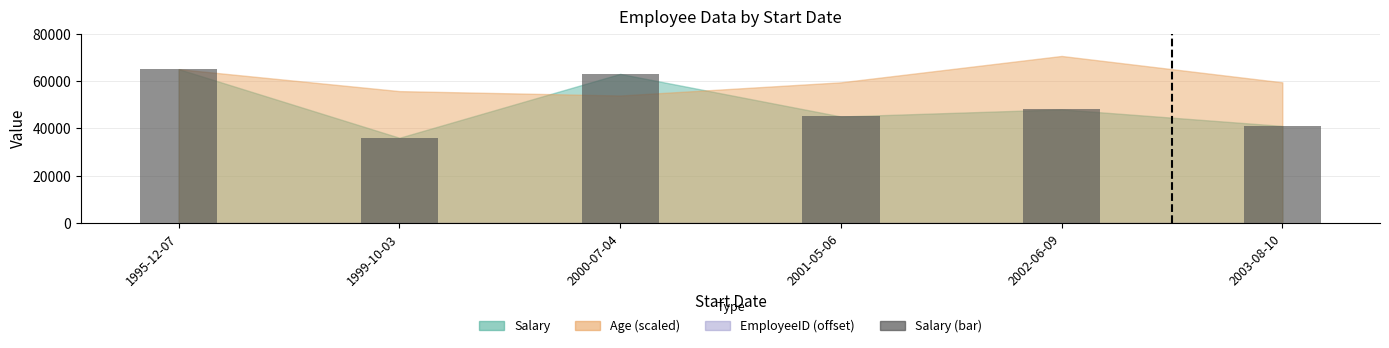

What is the label of the 1st bar from the left?

1995-12-07